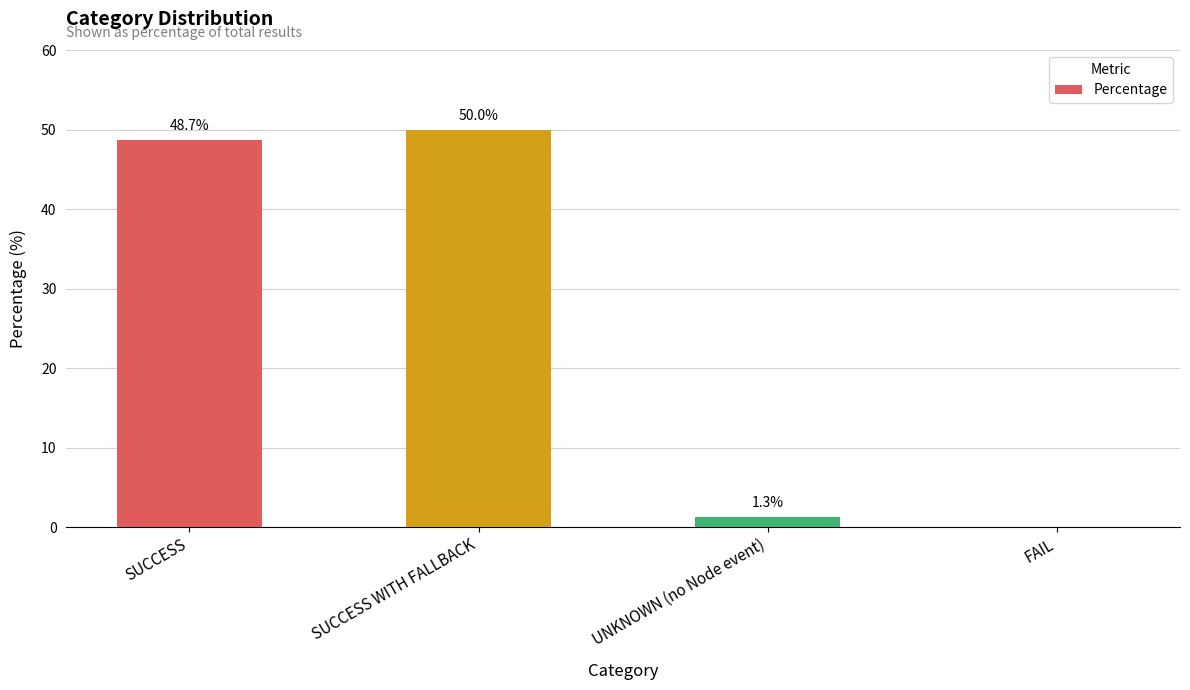

What is the change in value from SUCCESS to FAIL?

-48.7